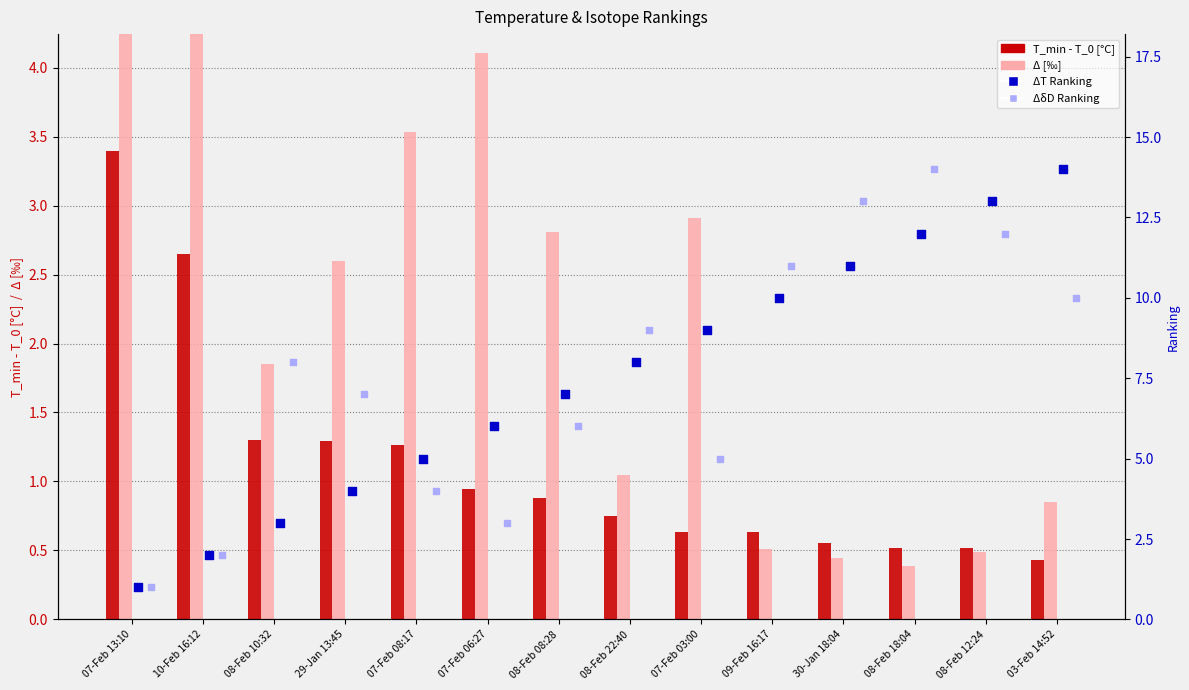

Which series has the largest total across all categories?

ΔT Ranking